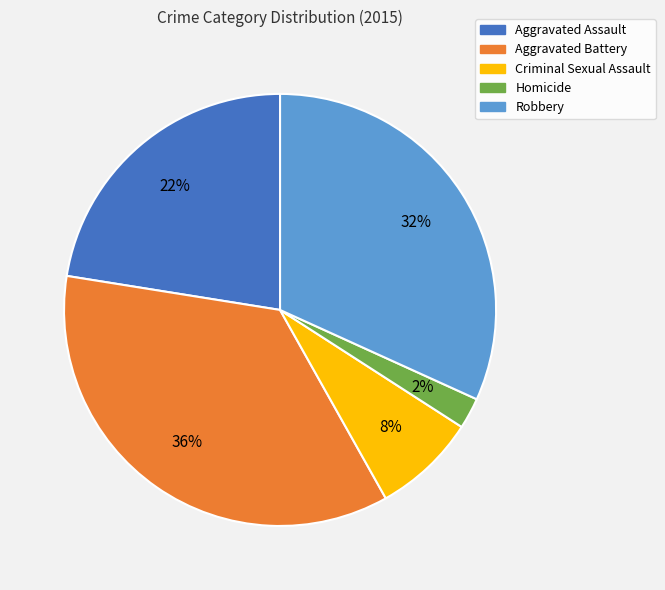

Between Homicide and Aggravated Assault, which is larger?

Aggravated Assault